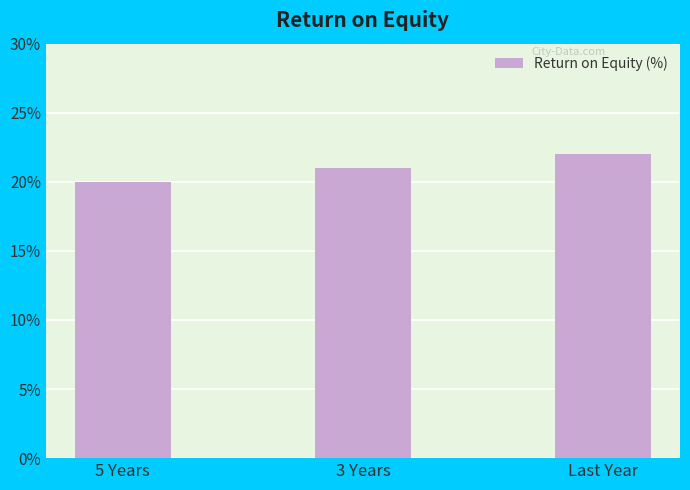

List the labels in order of value, largest first.

Last Year, 3 Years, 5 Years